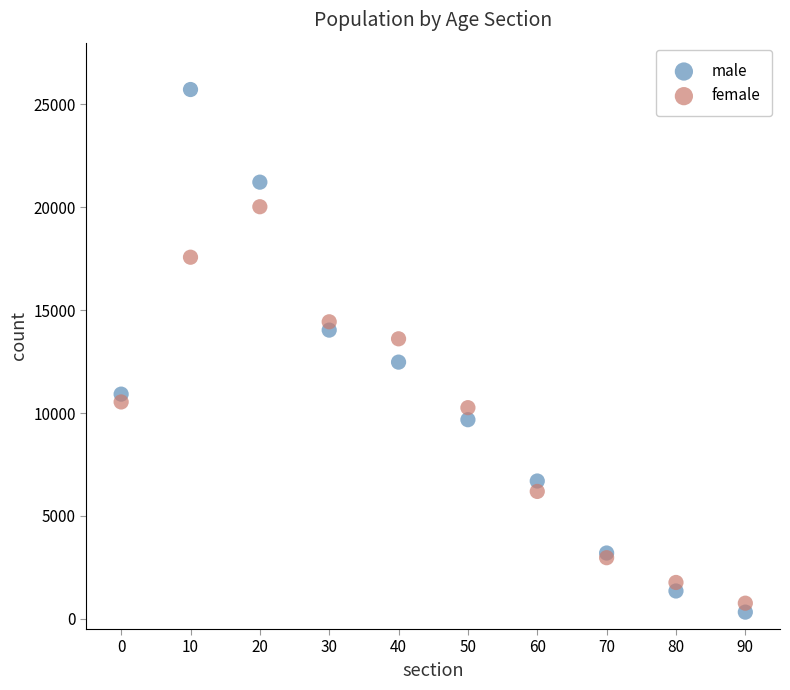

Which series reaches the maximum Y coordinate?

male